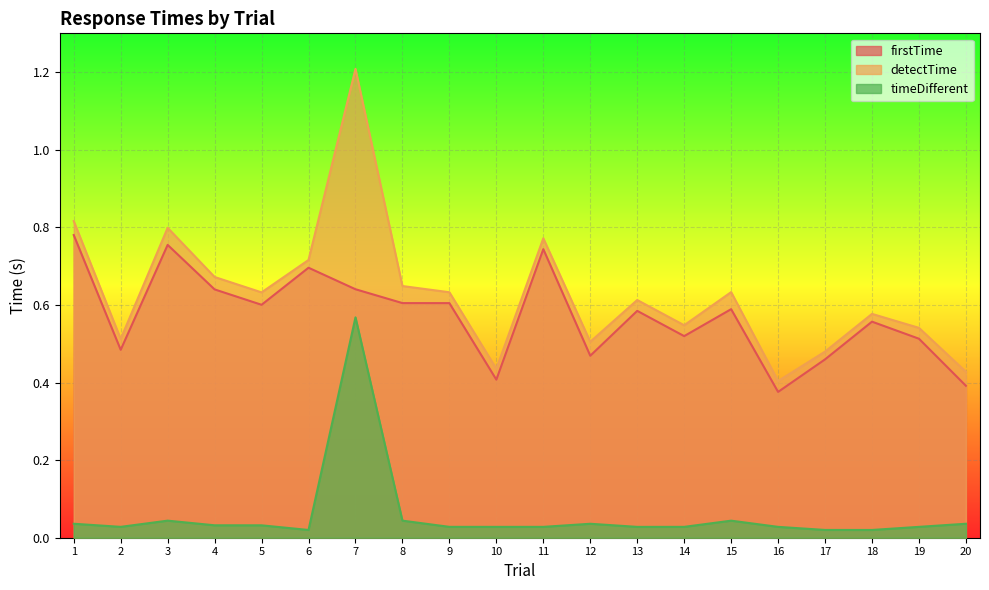

True or false: firstTime and timeDifferent intersect in this chart.

False